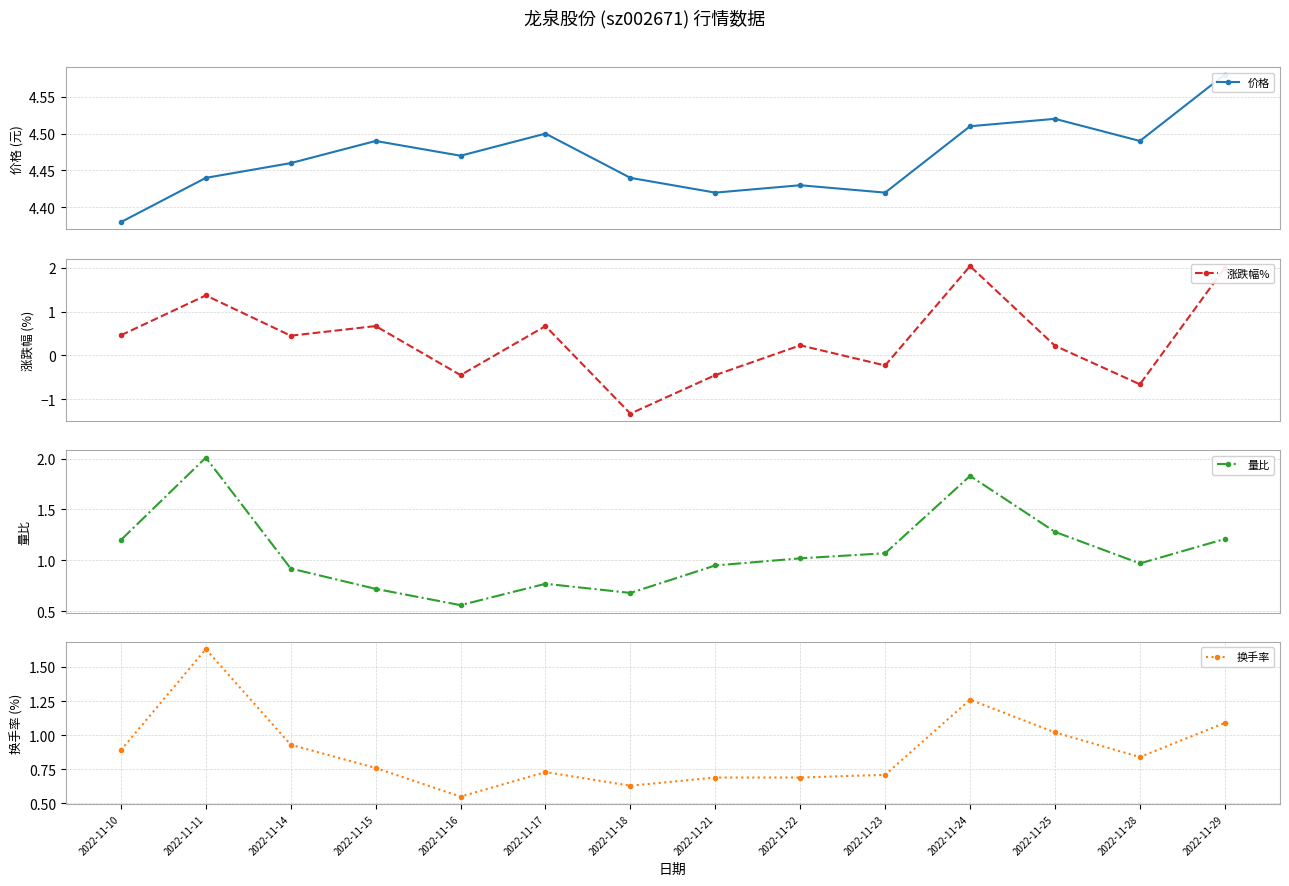

At which label is 涨跌幅% closest to 0?

2022-11-25